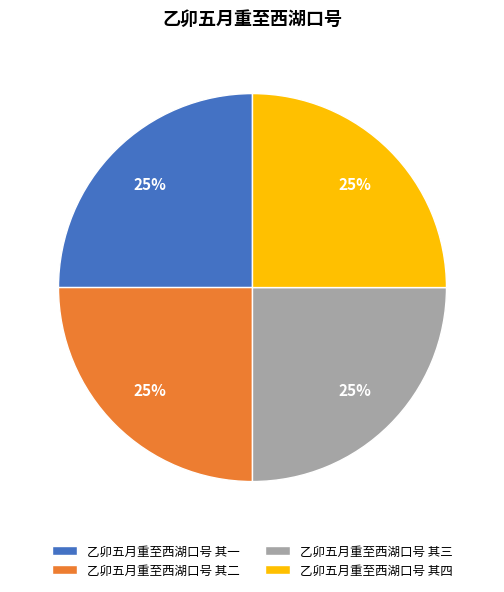

Is it true that 乙卯五月重至西湖口号 其二 is 25% of the pie?

True